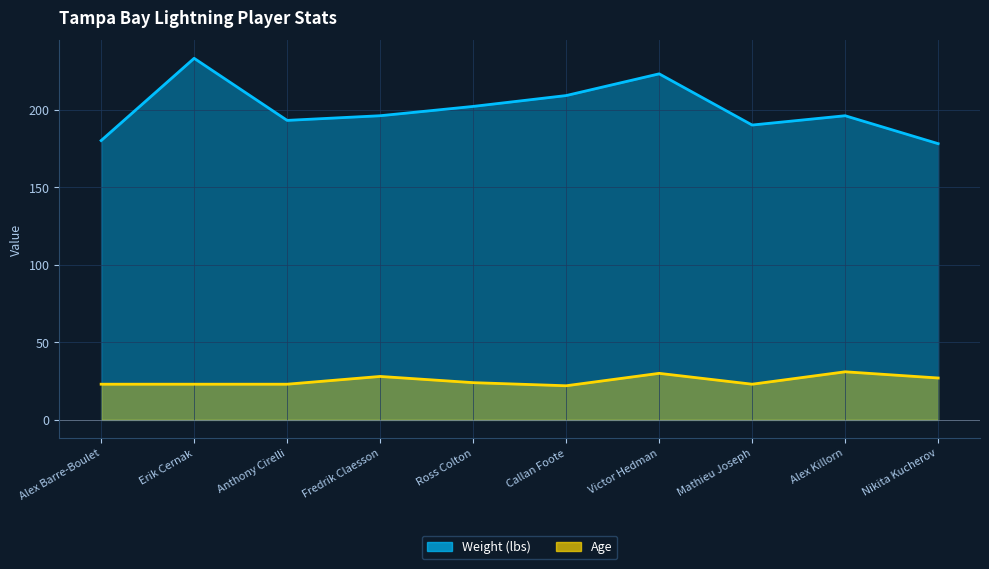

How many distinct data groups are displayed?

2